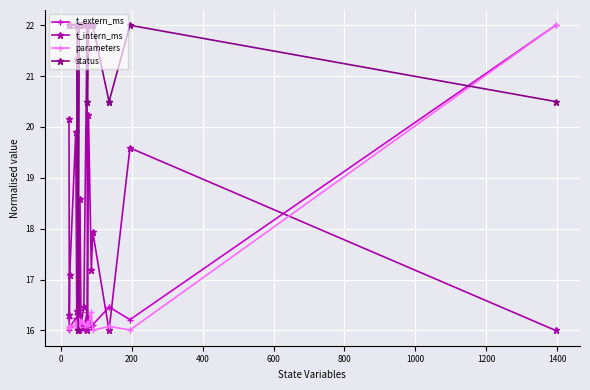

Which series has the largest total across all categories?

status